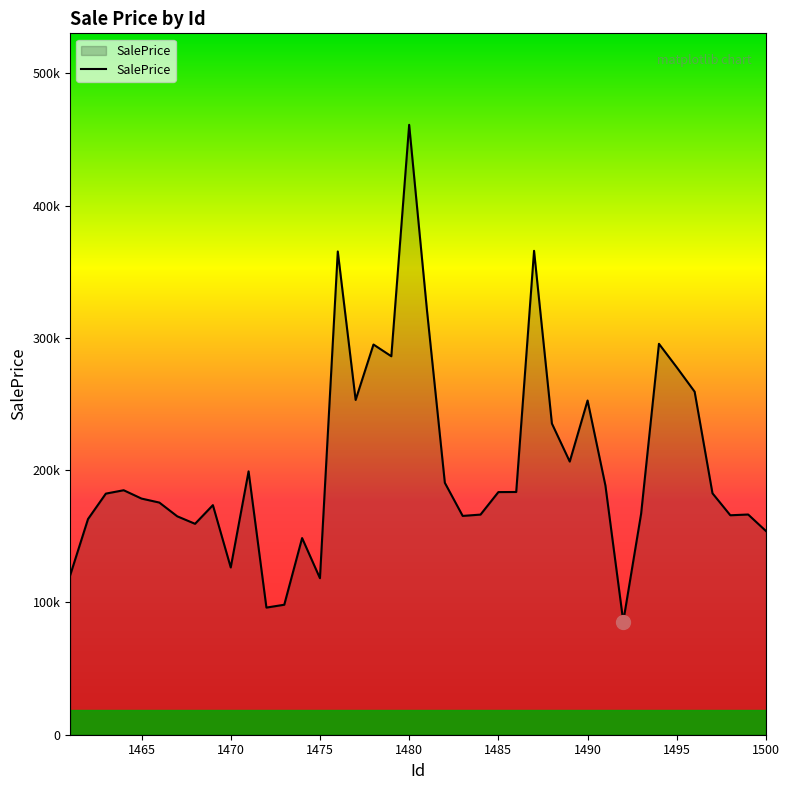

What is the smallest value displayed?

85615.3